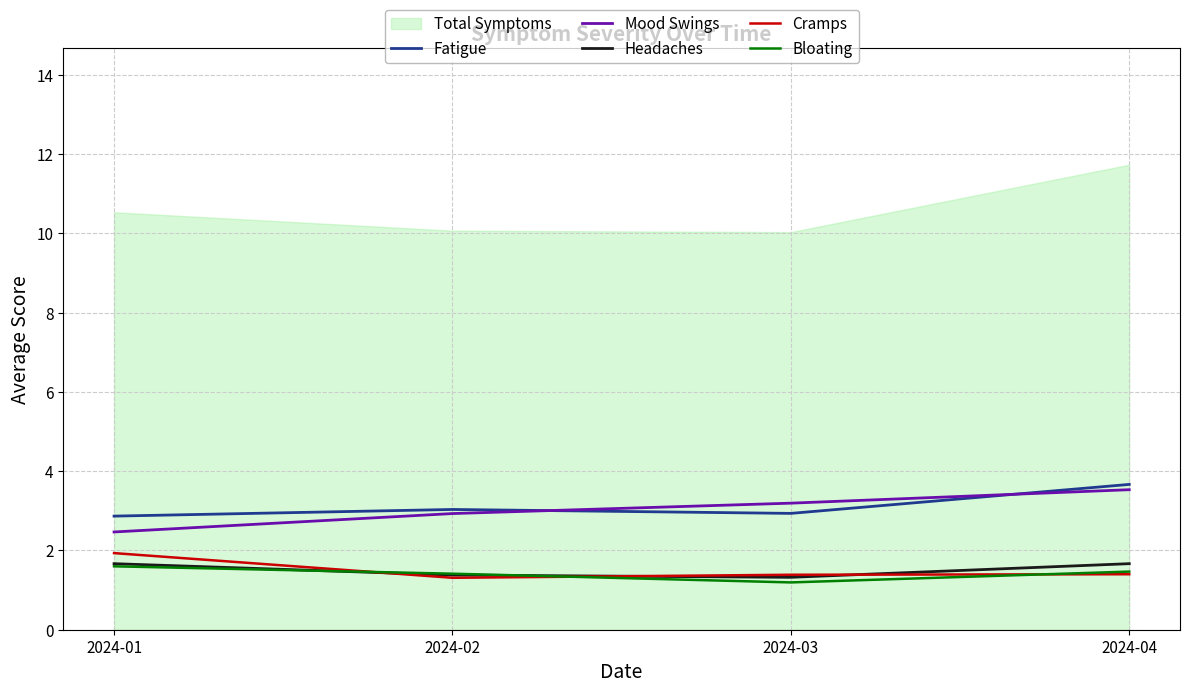

At which label does Mood Swings first exceed 3?

2024-03